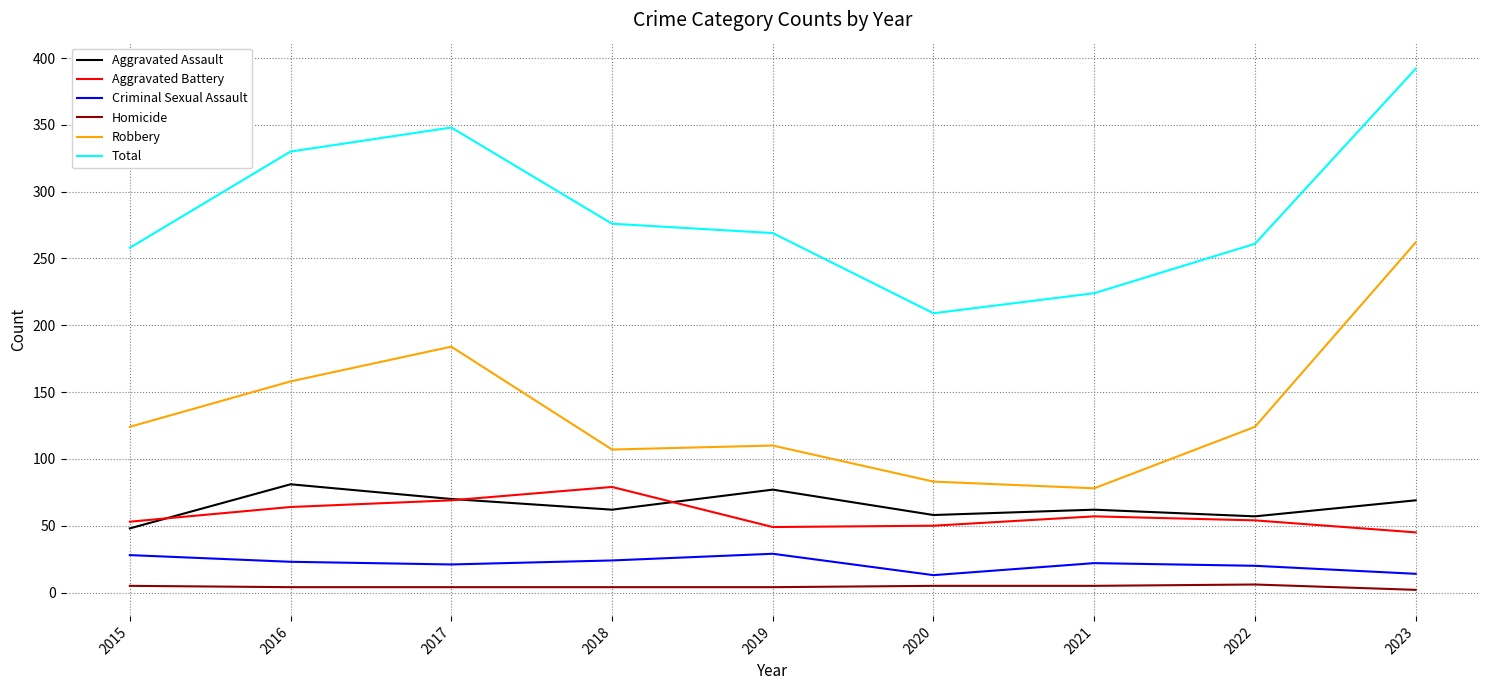

Which category has the lowest value in the Aggravated Assault series?

2015